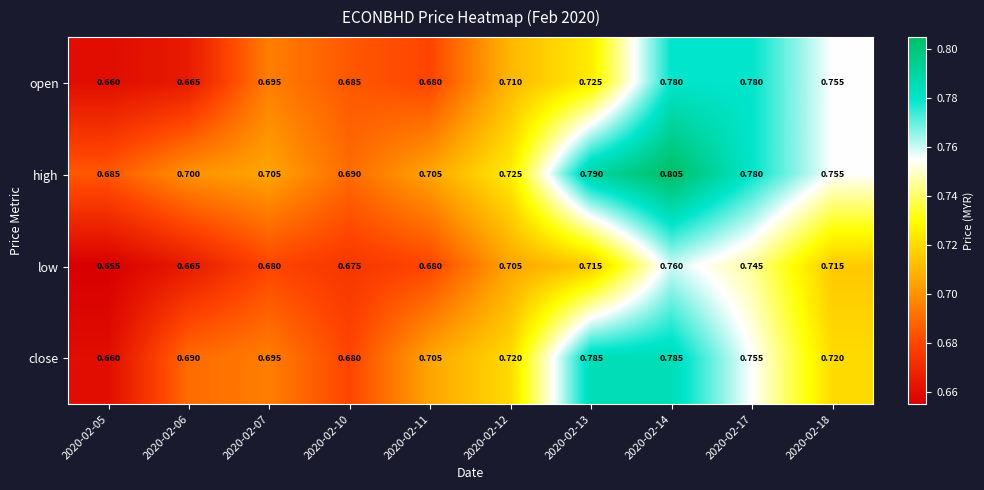

Is the value of high at 2020-02-14 greater than the value of low at 2020-02-07?

Yes